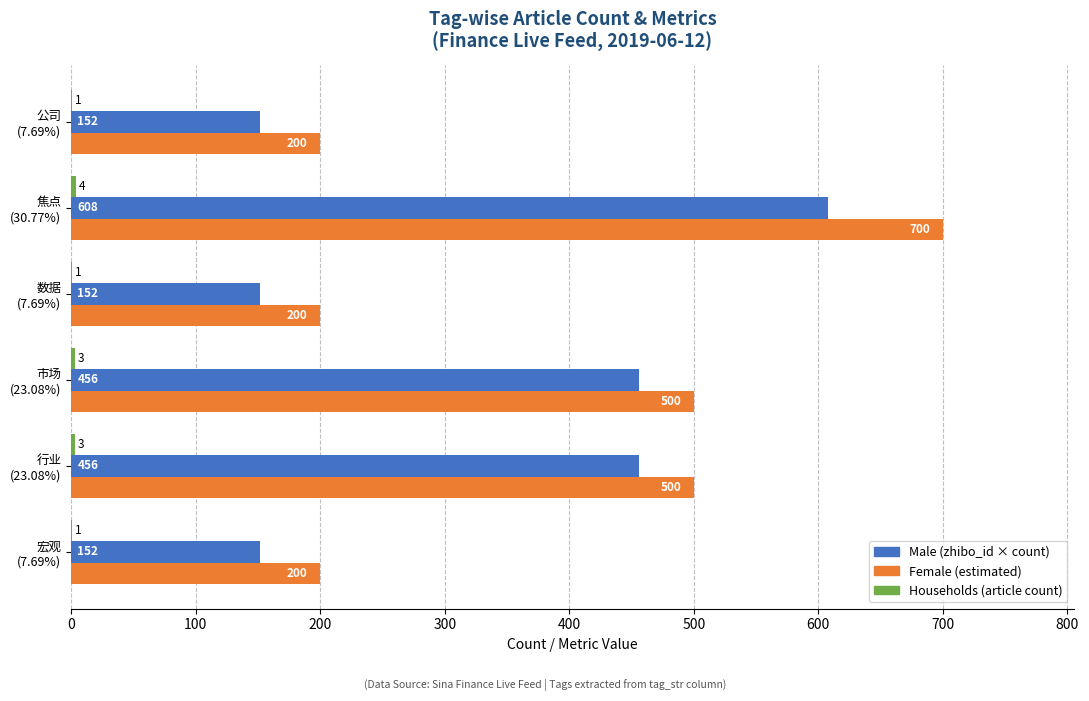

Which category has the highest value across all series?

焦点
(30.77%)